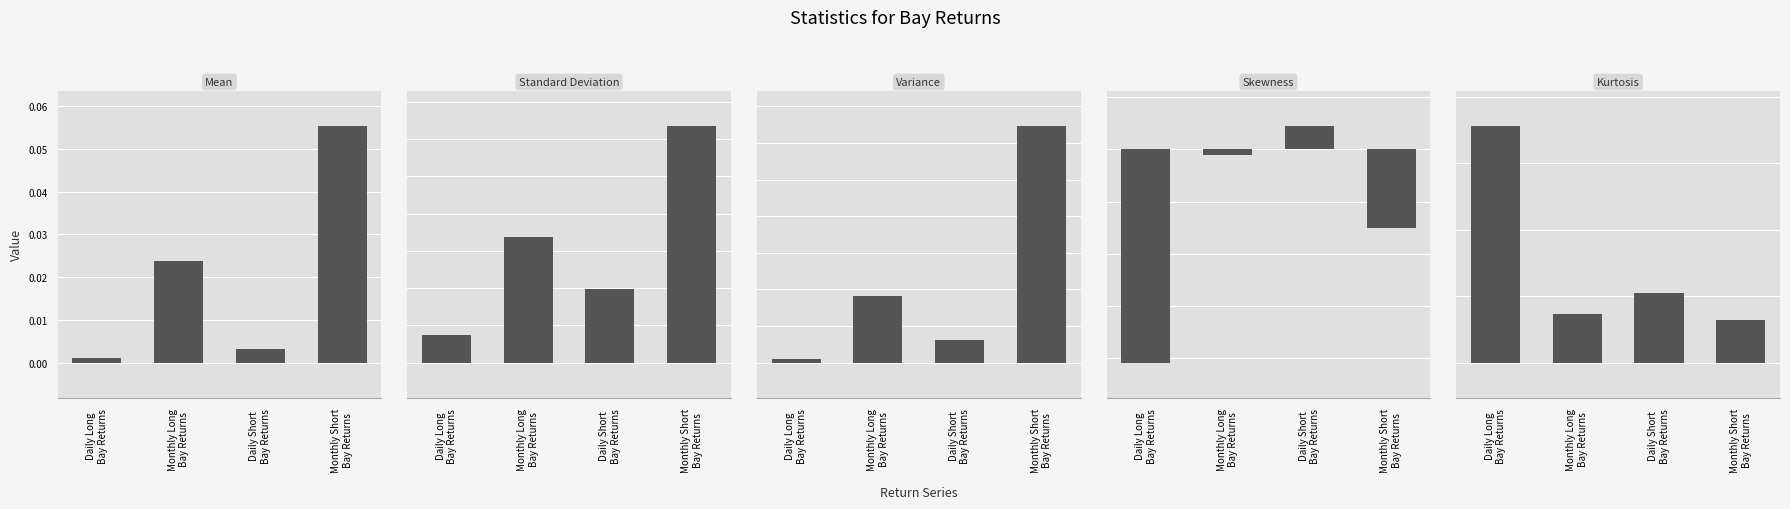

What is the difference between the maximum and minimum values in the Kurtosis series?

5.8